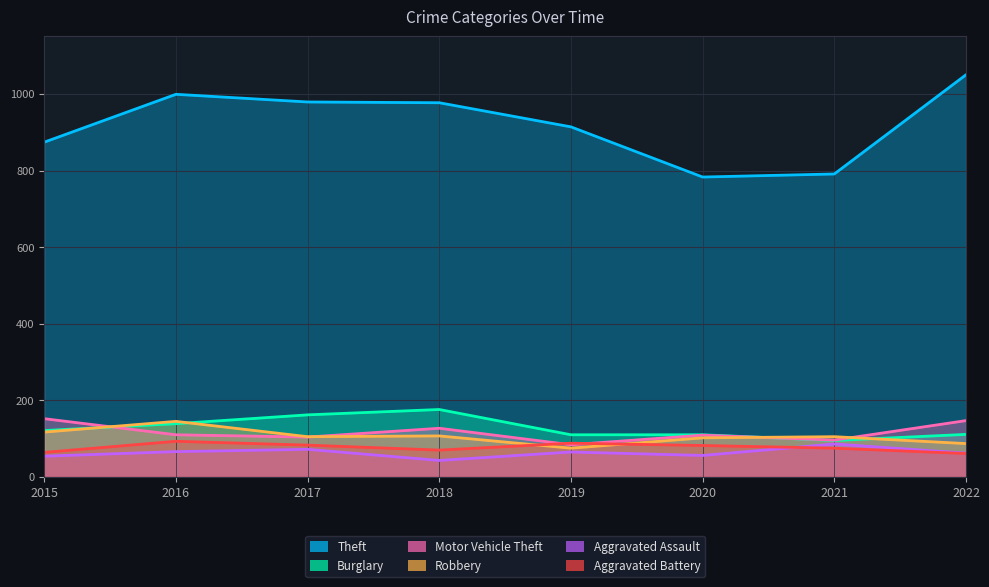

Reading left to right, extract all data points from this chart.

Theft: 2015=874	2016=999	2017=979	2018=977	2019=914	2020=783	2021=791	2022=1050
Burglary: 2015=121	2016=139	2017=162	2018=176	2019=110	2020=110	2021=95	2022=111
Motor Vehicle Theft: 2015=152	2016=110	2017=104	2018=127	2019=84	2020=109	2021=96	2022=147
Robbery: 2015=117	2016=145	2017=105	2018=107	2019=75	2020=102	2021=105	2022=87
Aggravated Assault: 2015=54	2016=66	2017=72	2018=43	2019=65	2020=56	2021=86	2022=62
Aggravated Battery: 2015=64	2016=93	2017=83	2018=70	2019=88	2020=82	2021=75	2022=61